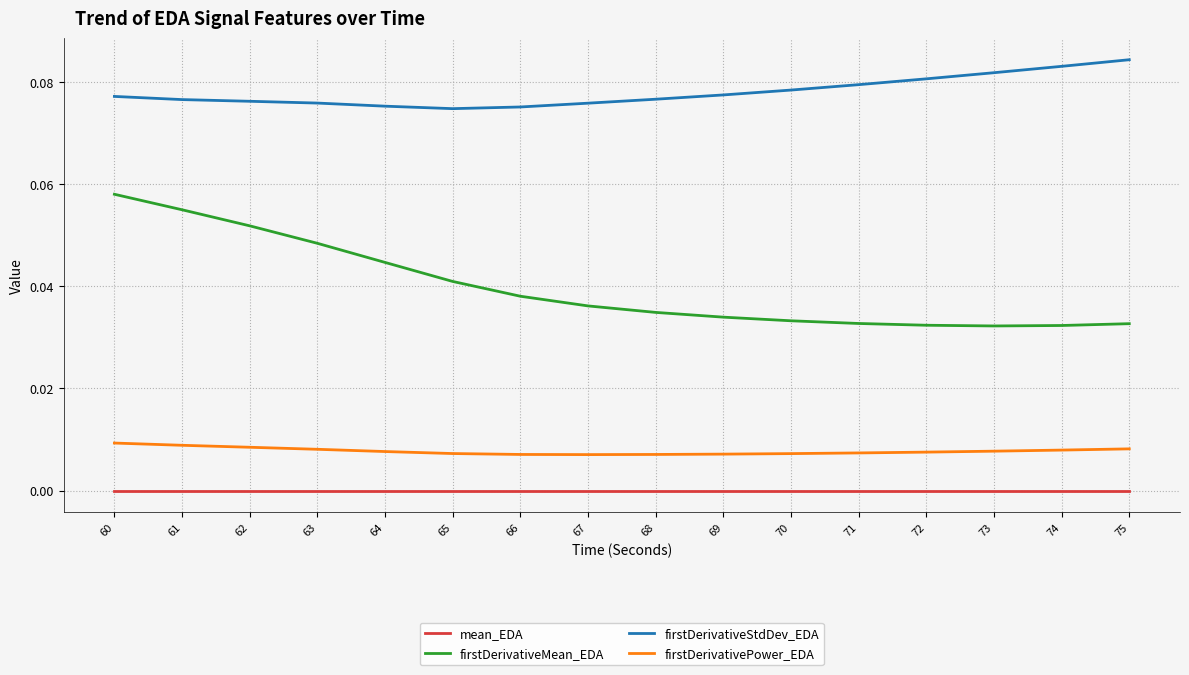

At 65, list the series in order from smallest to largest.

mean_EDA, firstDerivativePower_EDA, firstDerivativeMean_EDA, firstDerivativeStdDev_EDA